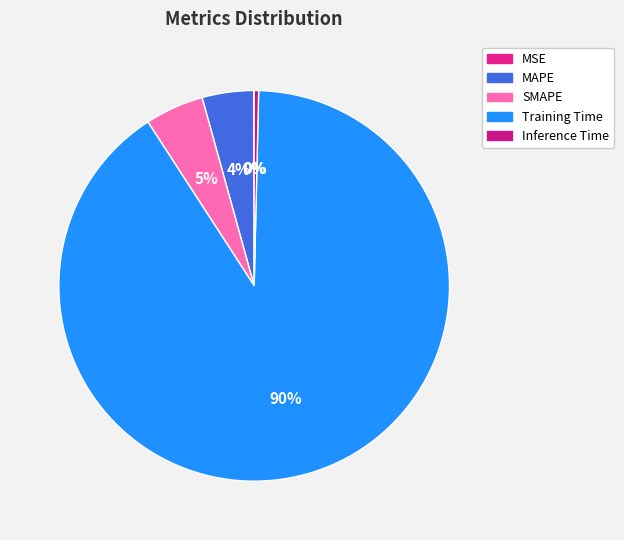

Is the sum of Training Time and SMAPE greater than half?

Yes